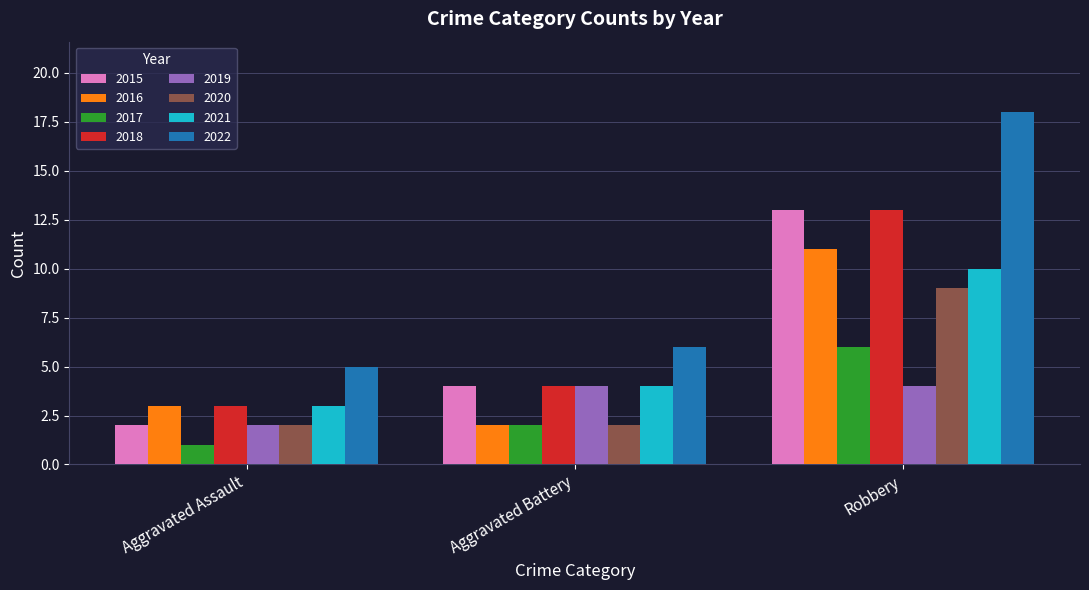

What value does the 2018 series have at Aggravated Battery?

4